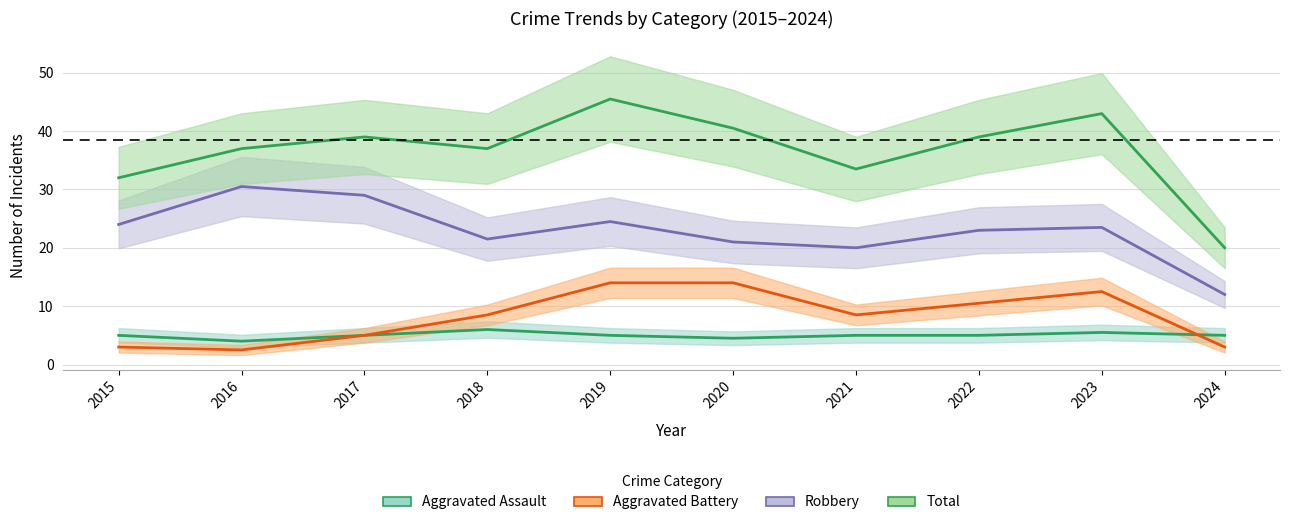

Reading left to right, list all the values displayed in this chart.

Aggravated Assault: 5.0	4.0	5.0	6.0	5.0	4.5	5.0	5.0	5.5	5.0
Aggravated Battery: 3.0	2.5	5.0	8.5	14.0	14.0	8.5	10.5	12.5	3.0
Robbery: 24.0	30.5	29.0	21.5	24.5	21.0	20.0	23.0	23.5	12.0
Total: 32.0	37.0	39.0	37.0	45.5	40.5	33.5	39.0	43.0	20.0